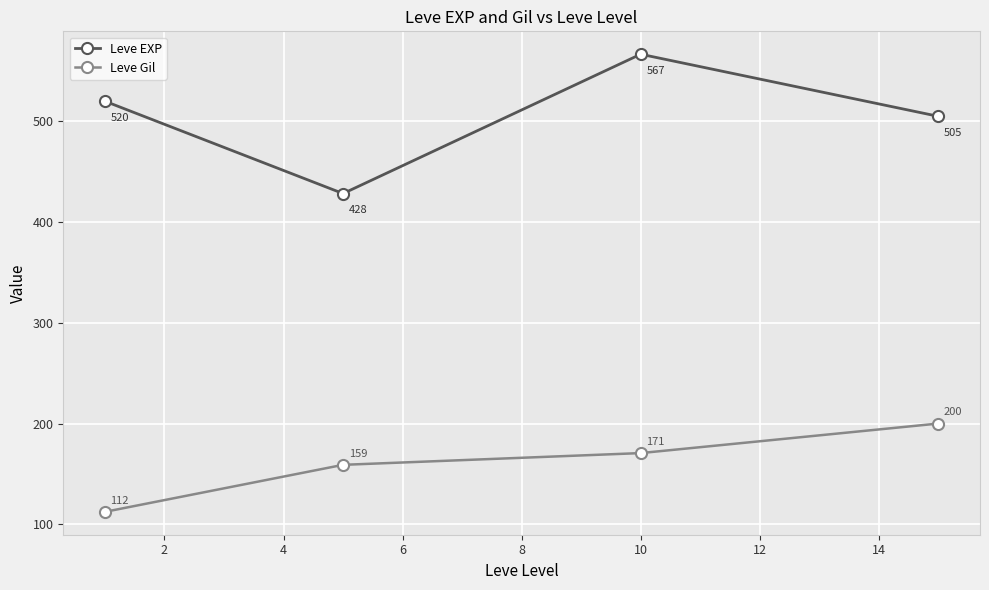

True or false: Leve Gil and Leve EXP cross at least once.

False